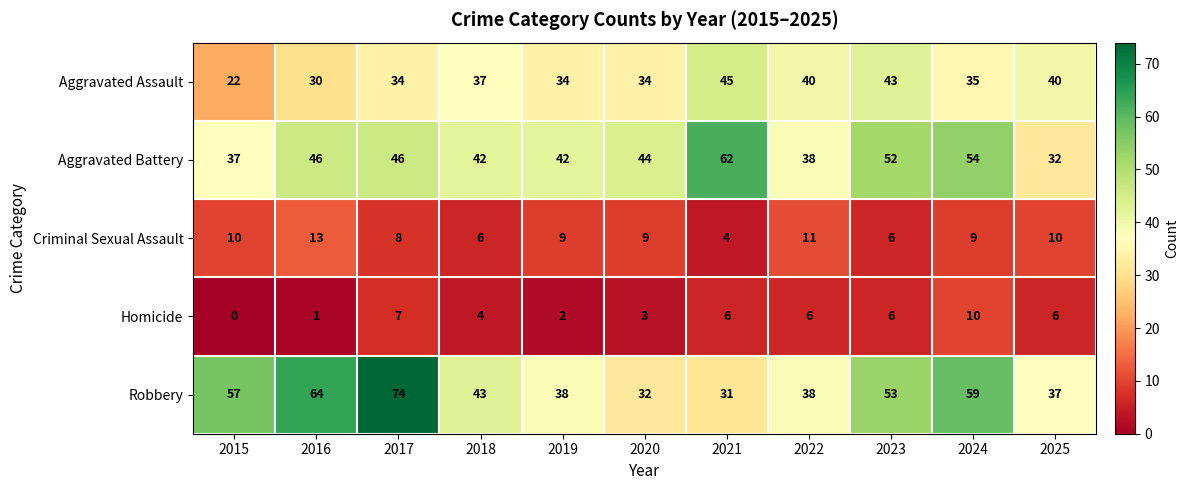

Which series has the largest total across all categories?

Robbery